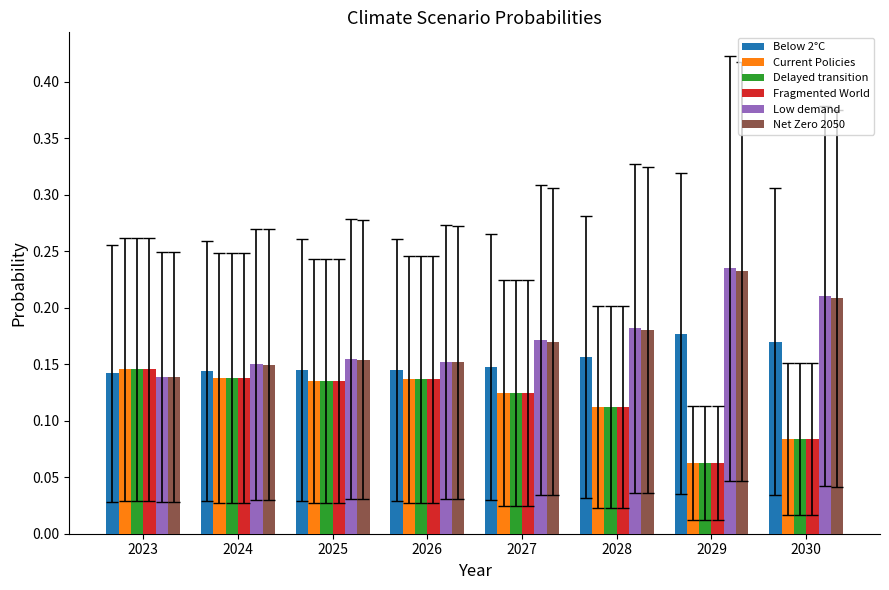

At how many categories does at least one series exceed 0?

8